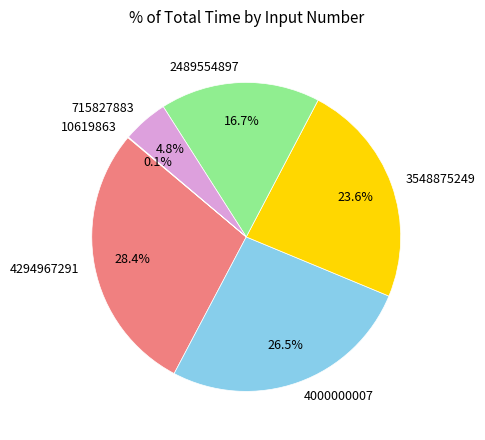

Between 3548875249 and 715827883, which is larger?

3548875249